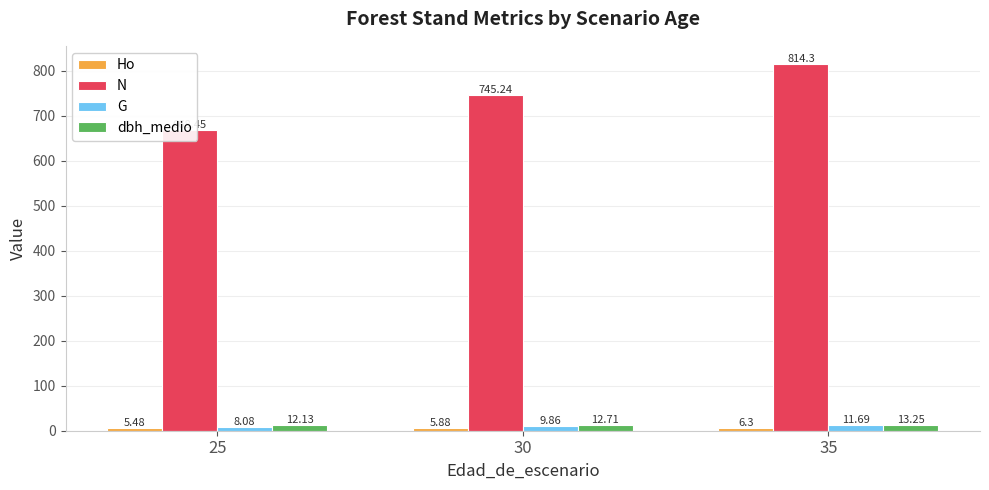

Which series has the largest range (max minus min)?

N